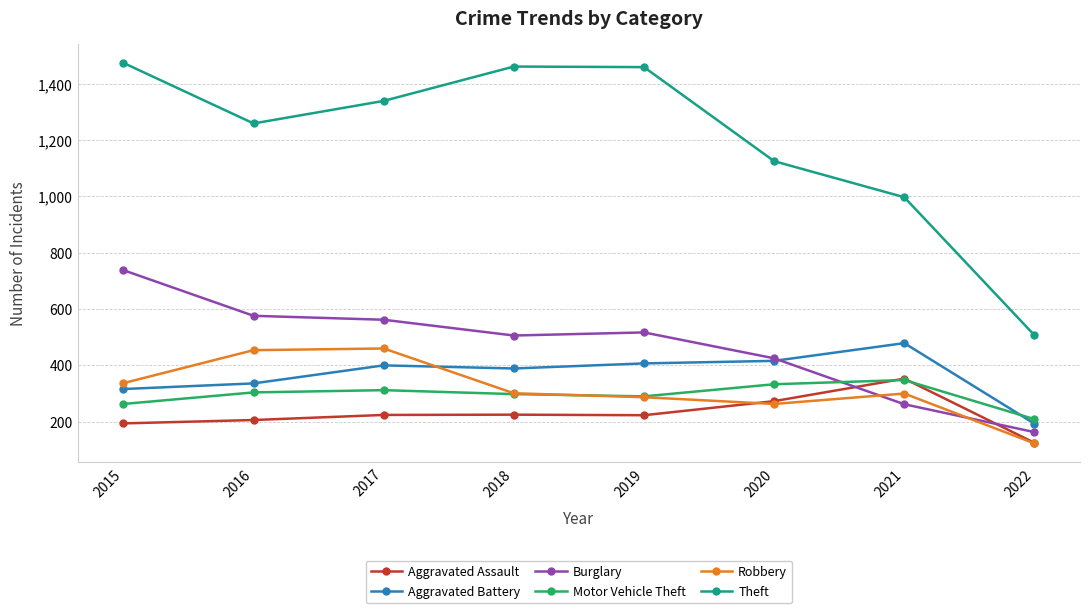

What is the maximum value shown in the chart?

1474